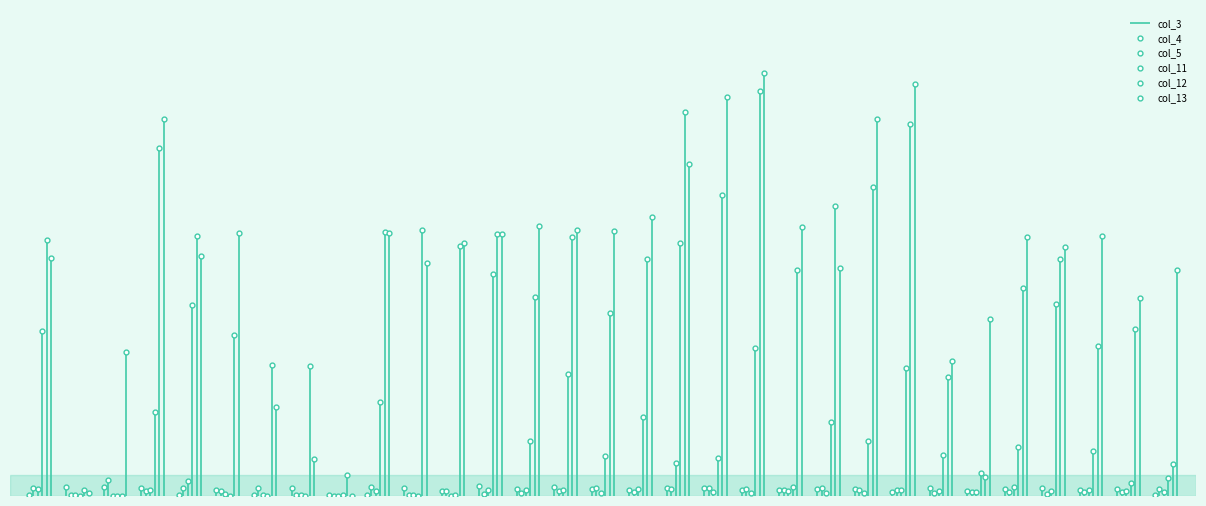

Rank the series by their maximum value, from lowest to highest.

col_3, col_5, col_4, col_11, col_13, col_12